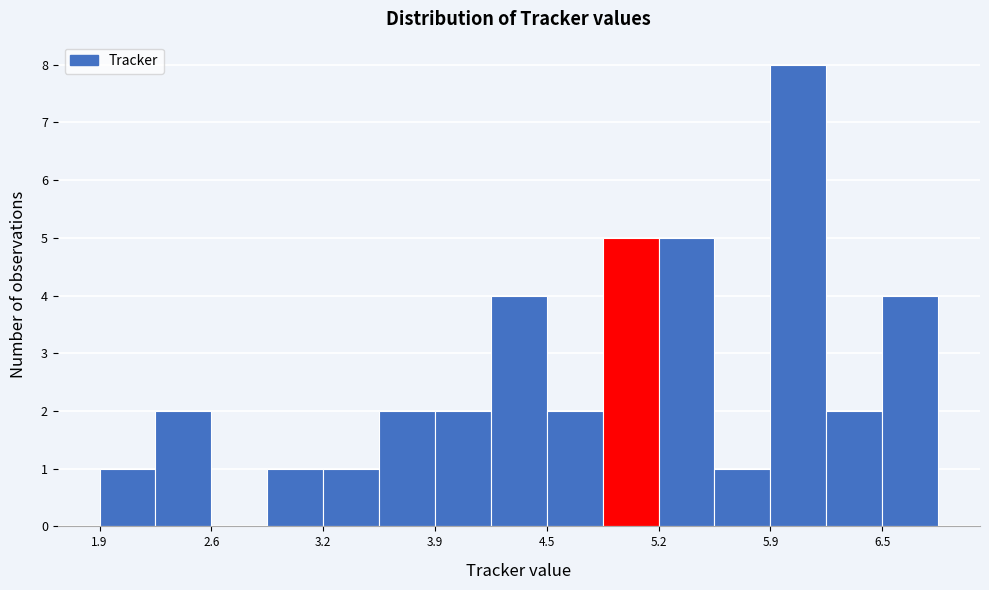

Read against the x-axis, roughly where is the centre of the tallest bar?

6.0